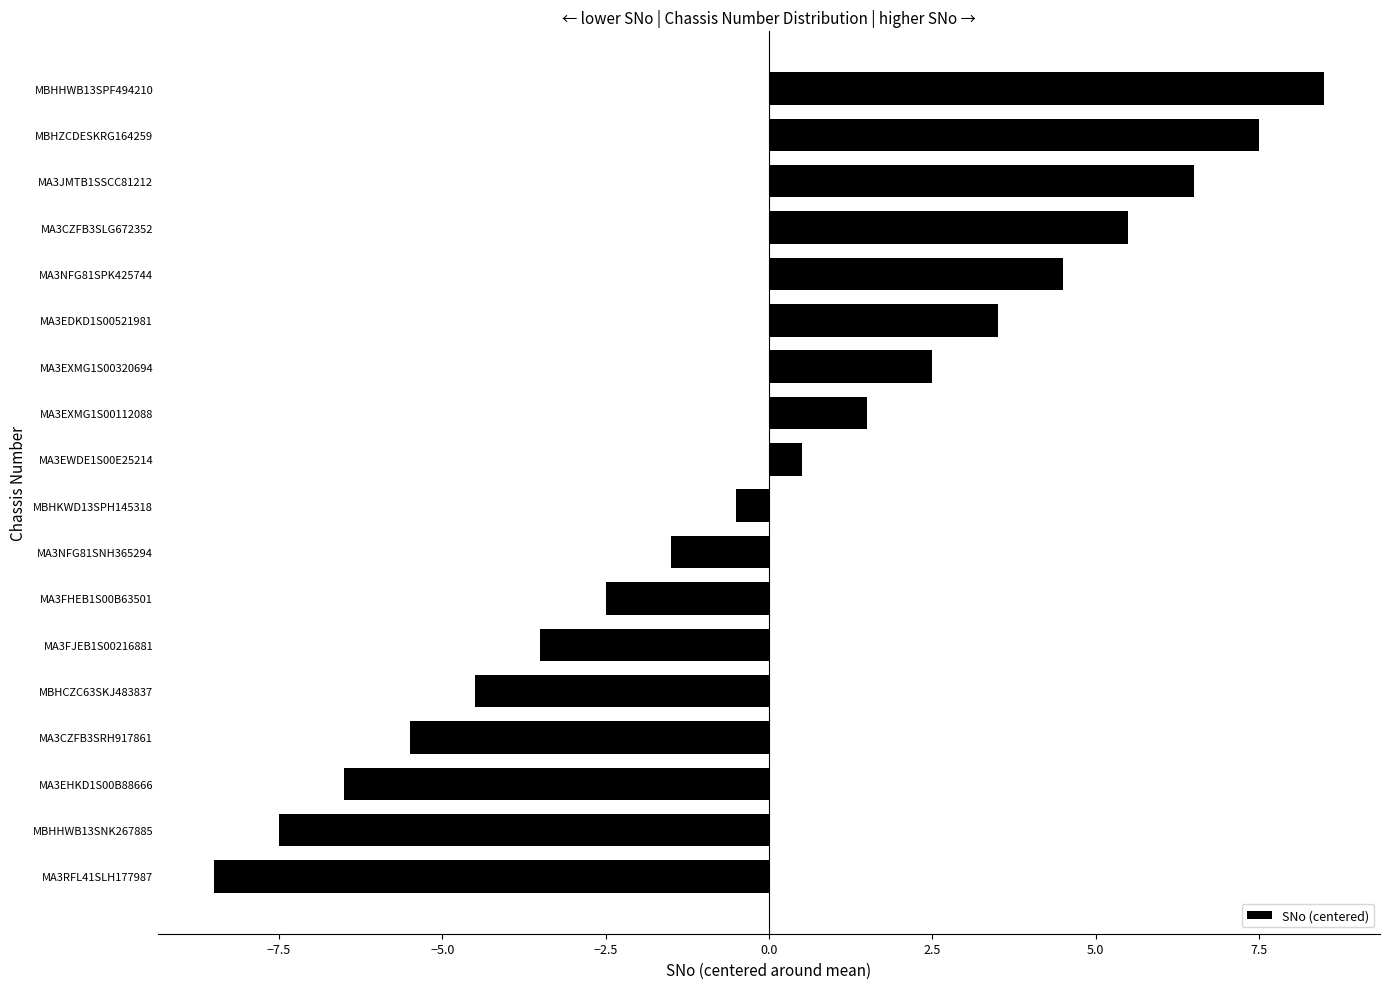

Rank the categories by value from lowest to highest.

MA3RFL41SLH177987, MBHHWB13SNK267885, MA3EHKD1S00B88666, MA3CZFB3SRH917861, MBHCZC63SKJ483837, MA3FJEB1S00216881, MA3FHEB1S00B63501, MA3NFG81SNH365294, MBHKWD13SPH145318, MA3EWDE1S00E25214, MA3EXMG1S00112088, MA3EXMG1S00320694, MA3EDKD1S00521981, MA3NFG81SPK425744, MA3CZFB3SLG672352, MA3JMTB1SSCC81212, MBHZCDESKRG164259, MBHHWB13SPF494210